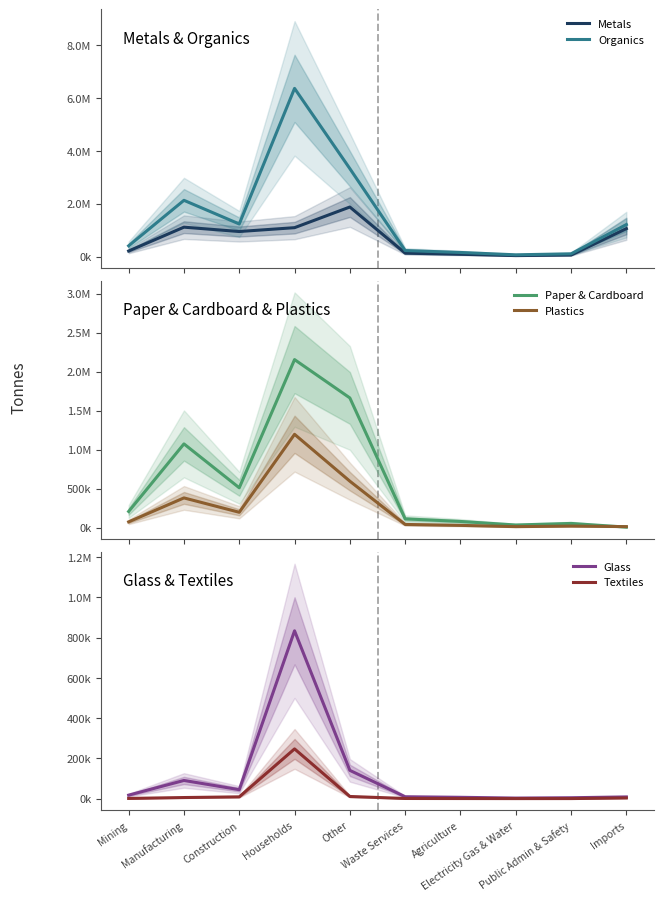

How many interior local peaks does the Glass series have?

2